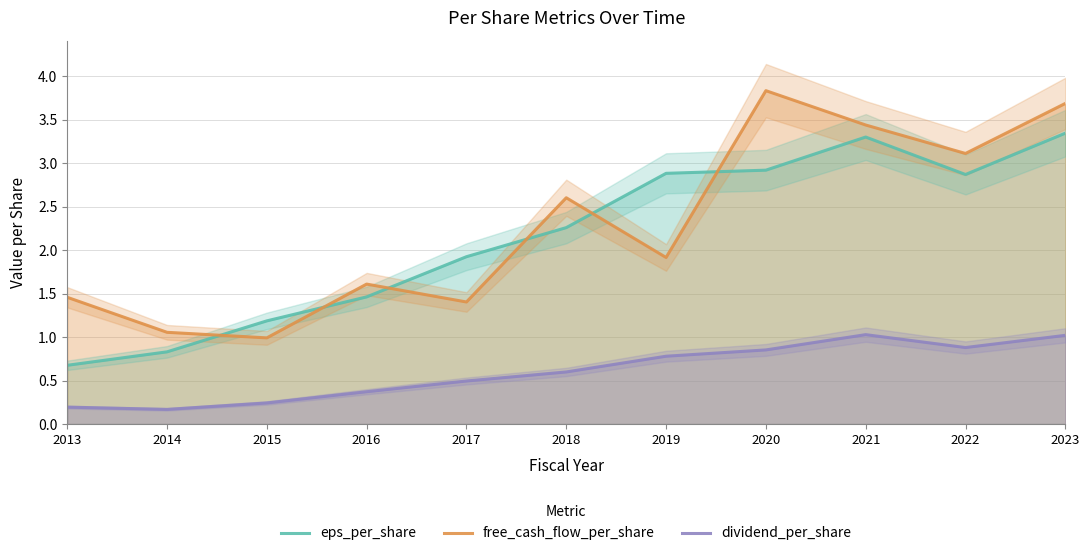

What are all the series names shown in the legend?

eps_per_share, free_cash_flow_per_share, dividend_per_share